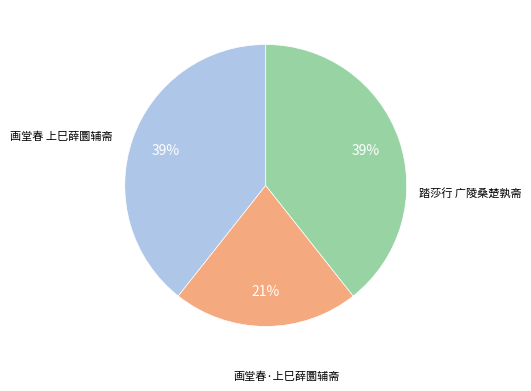

Does any single category account for the majority?

No